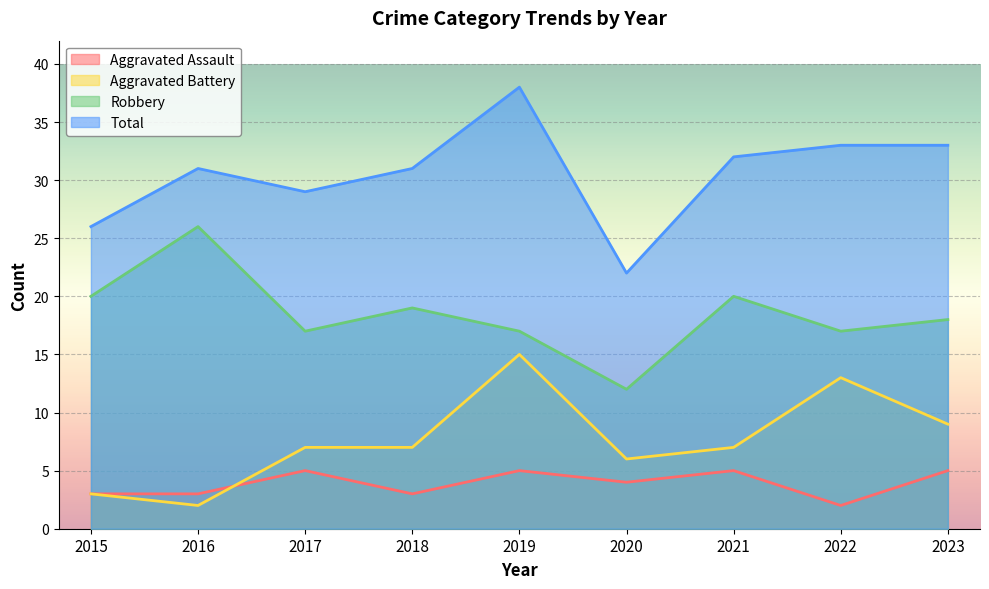

What is the difference between the highest and lowest values at 2015?

23